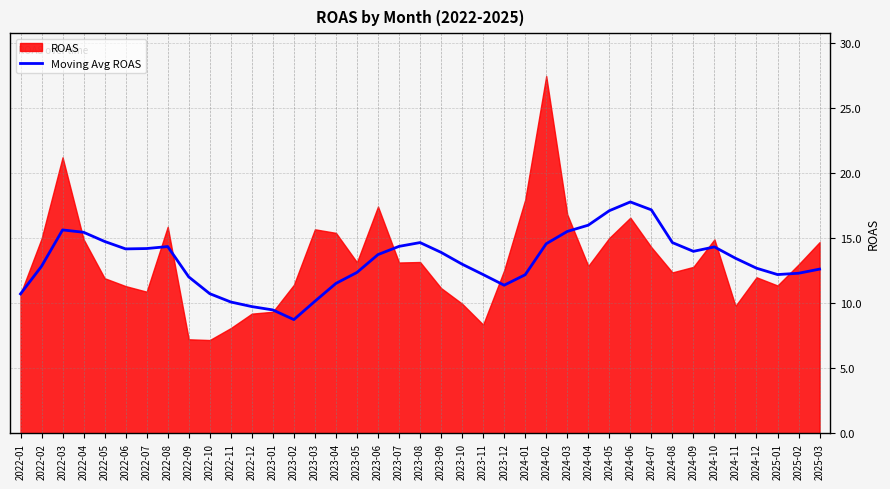

How many data points does each series have?

39